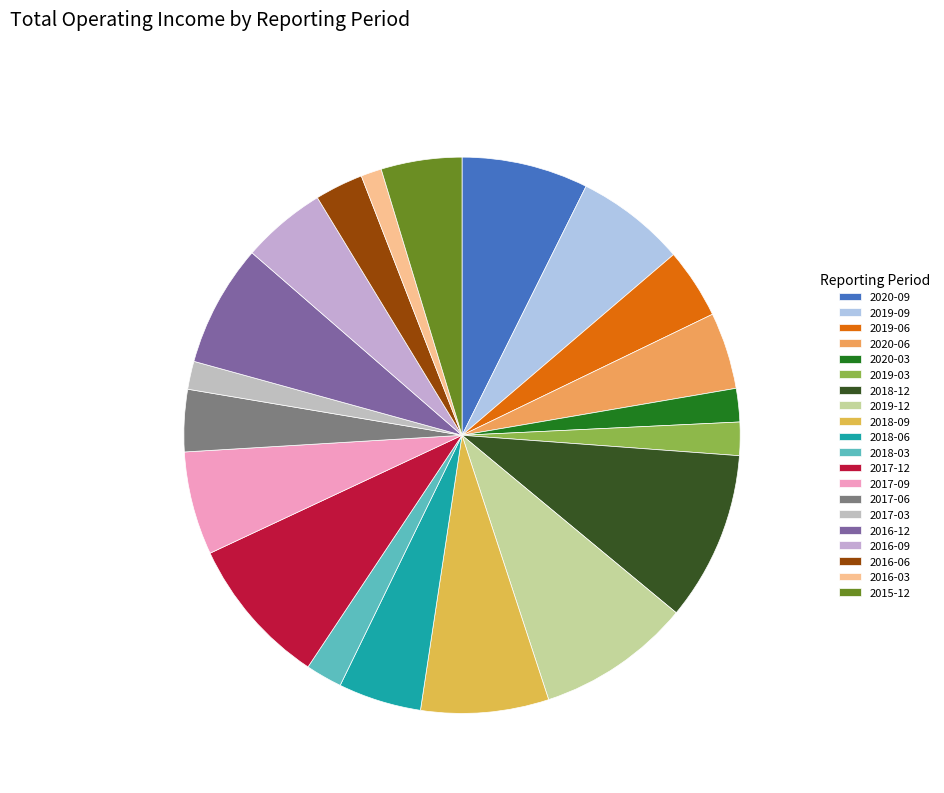

Which has a higher value, 2018-06 or 2017-12?

2017-12